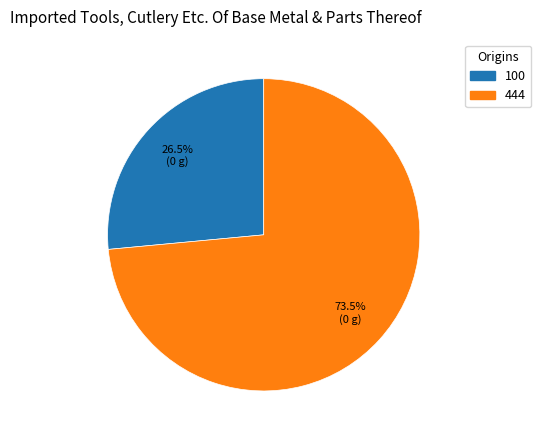

Which has a higher value, 444 or 100?

444